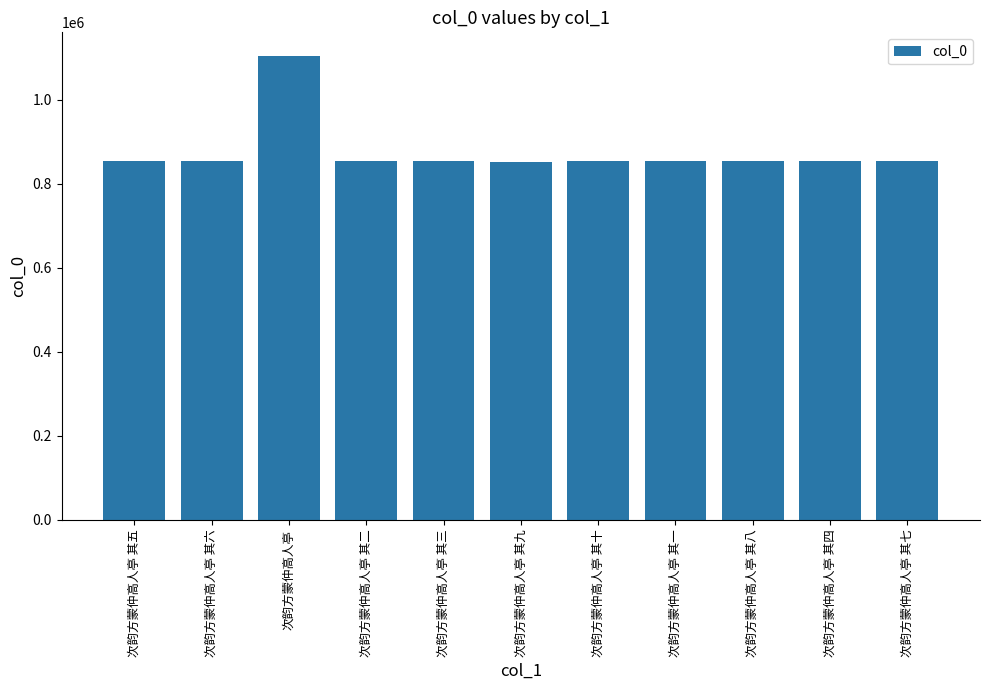

What is the smallest value displayed?

852950